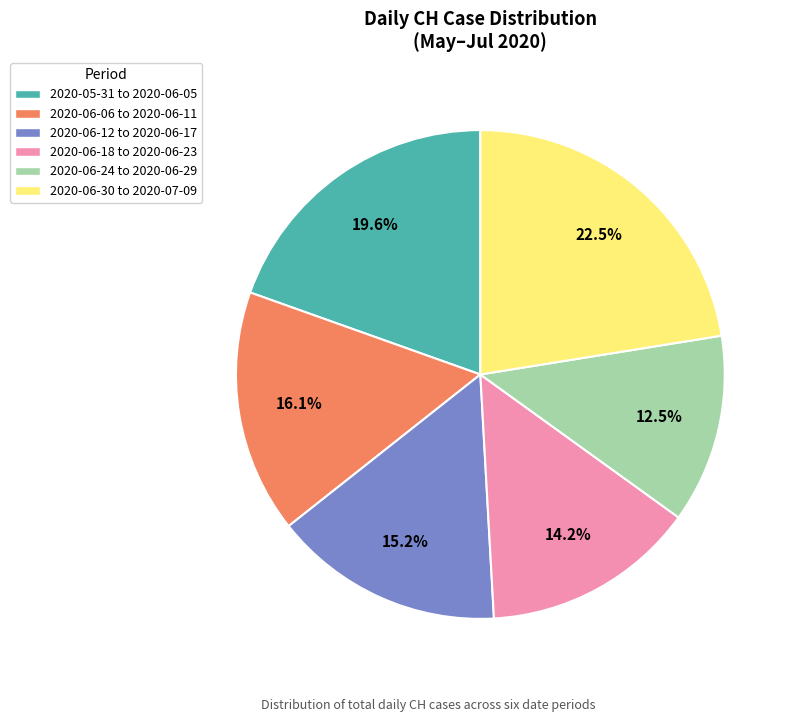

Is there any slice that represents more than half of the pie?

No